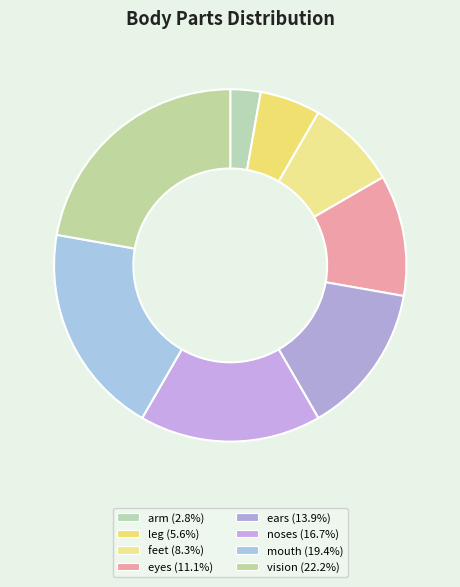

Count the number of slices in the pie.

8